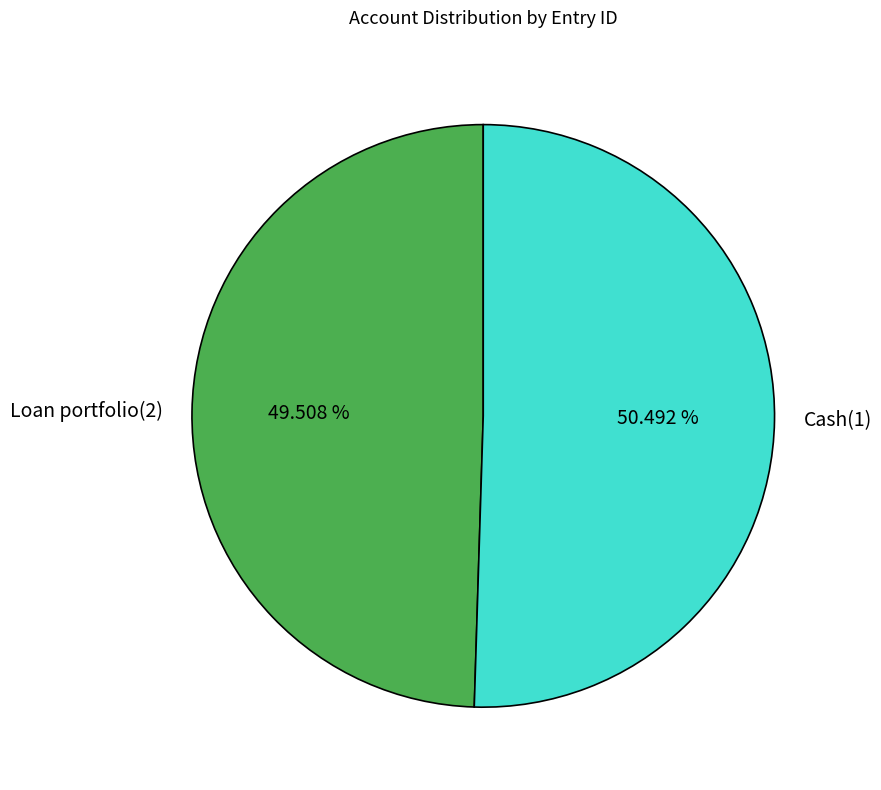

How many segments does this pie chart have?

2